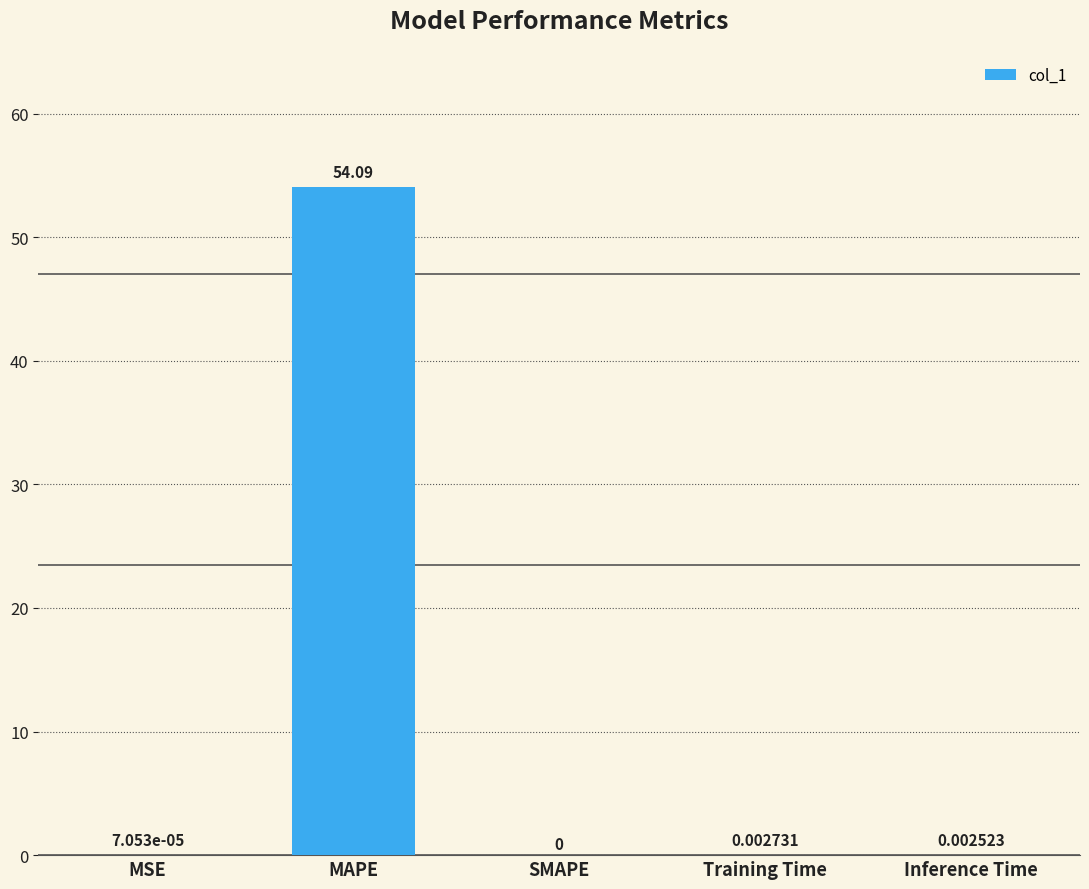

What is the sum of all values?

54.1